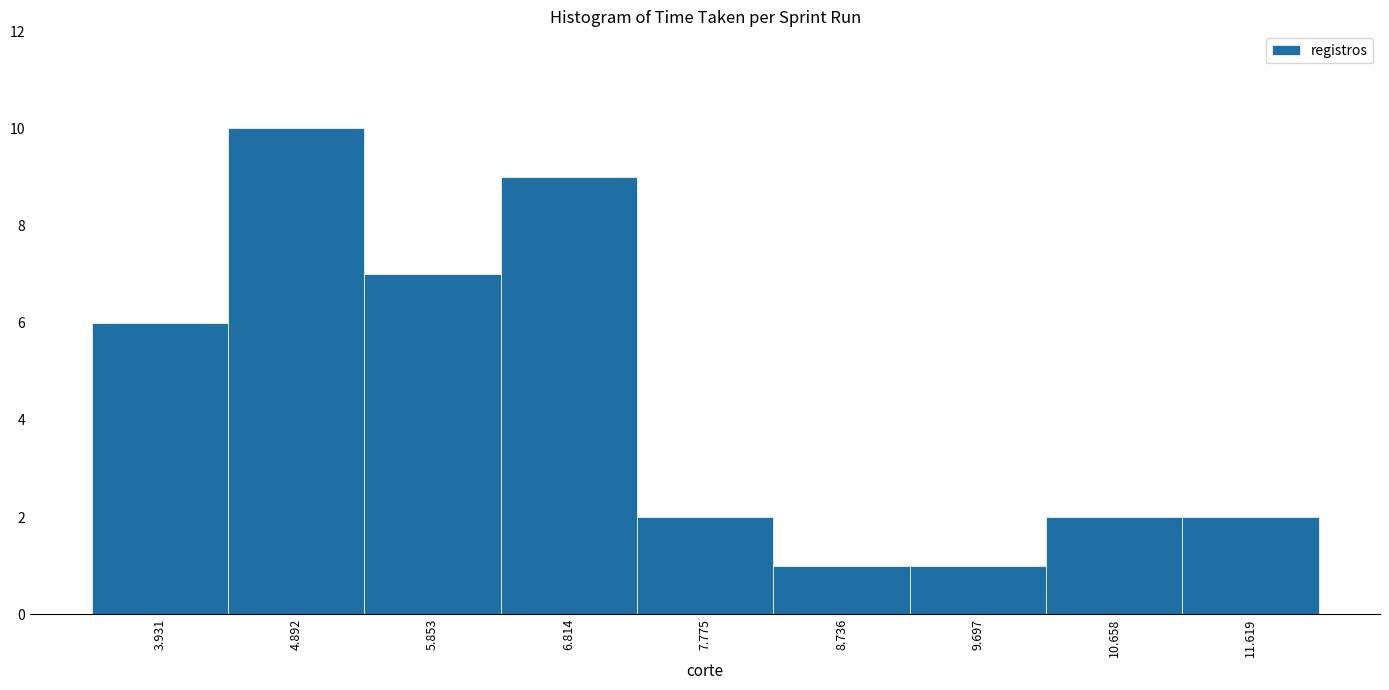

How tall is the bar that spans 10.2 to 11.1 on the x-axis? Neither the bar edges nor the heights are printed on the chart, so give them approximately, as read against the axes.

2